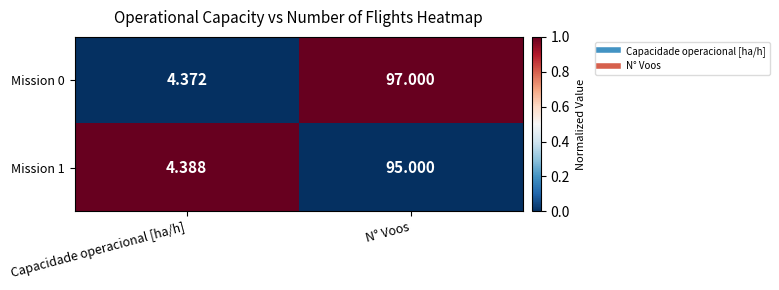

Which category has the highest value across all series?

N° Voos